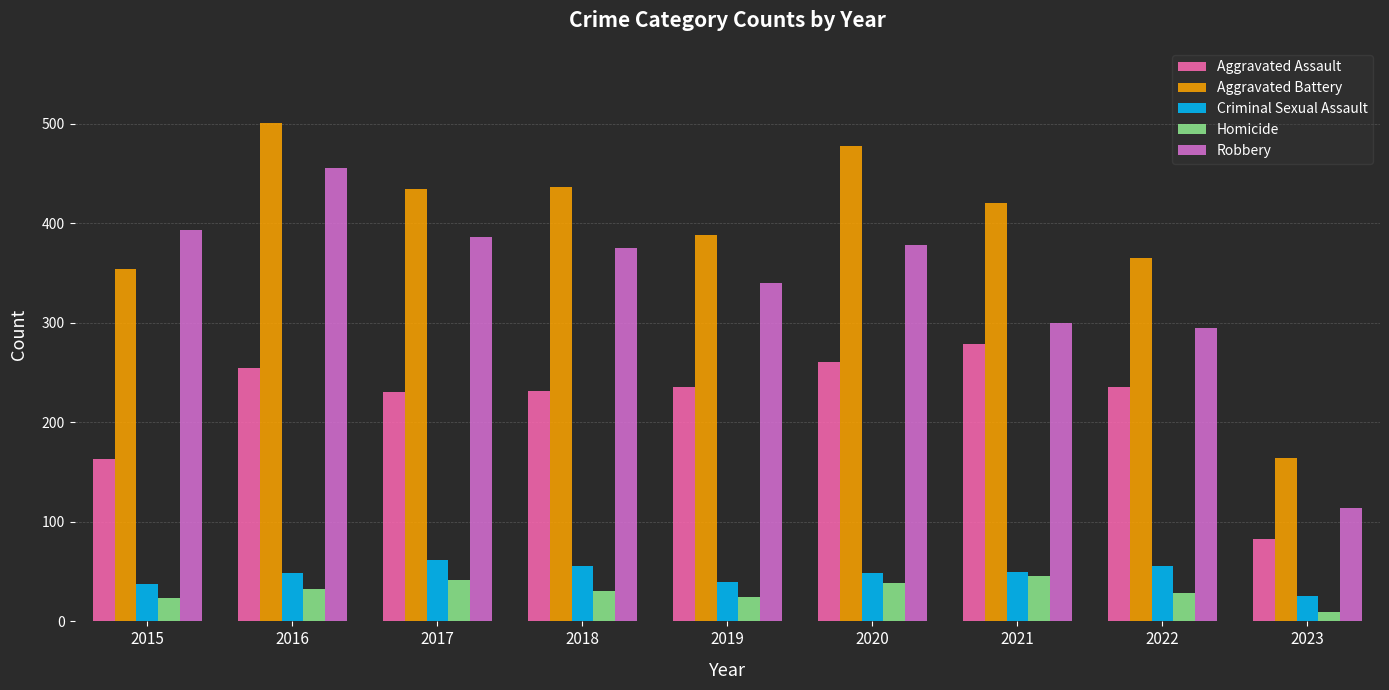

What is the difference between the second highest and second lowest values in the Robbery series?

98